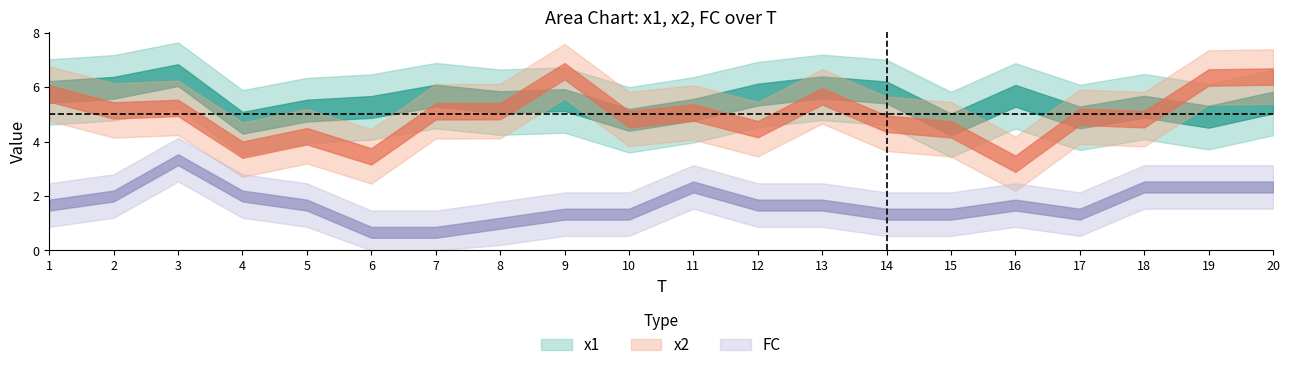

How many lines are shown in the chart?

3